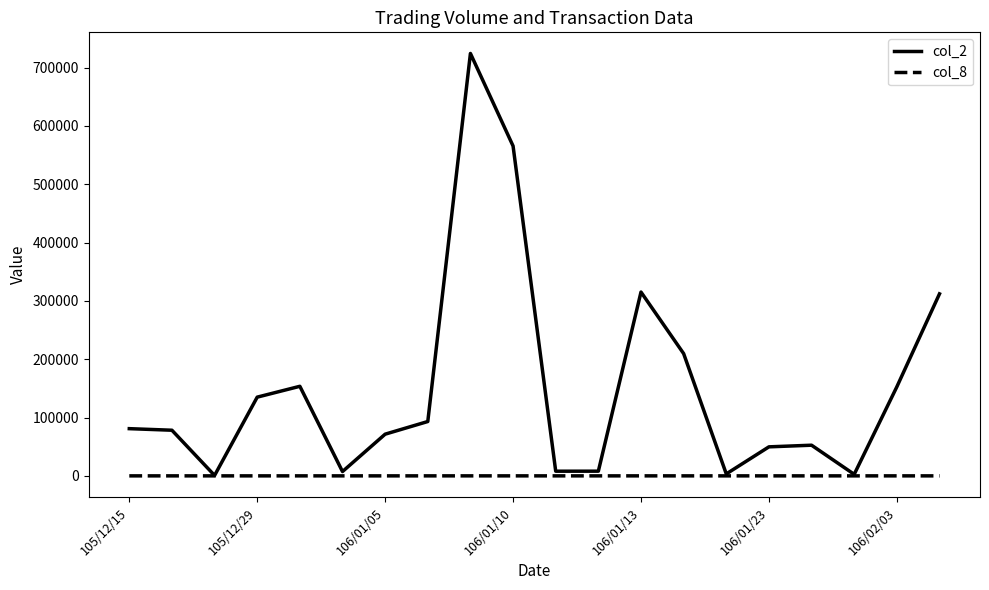

What is the maximum value shown in the chart?

724370